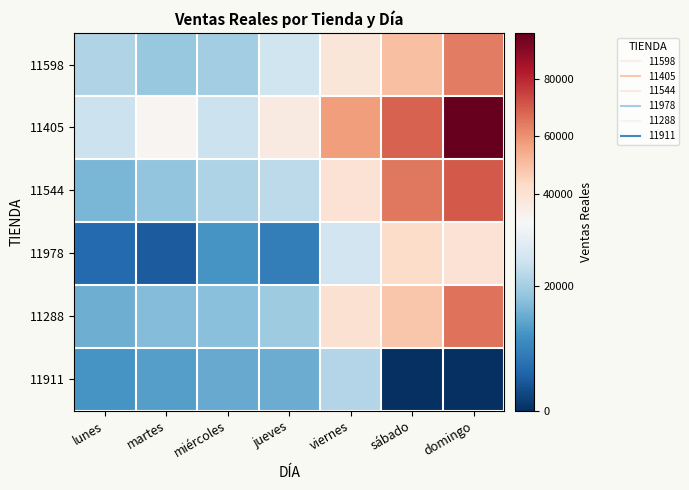

How many distinct data groups are displayed?

6